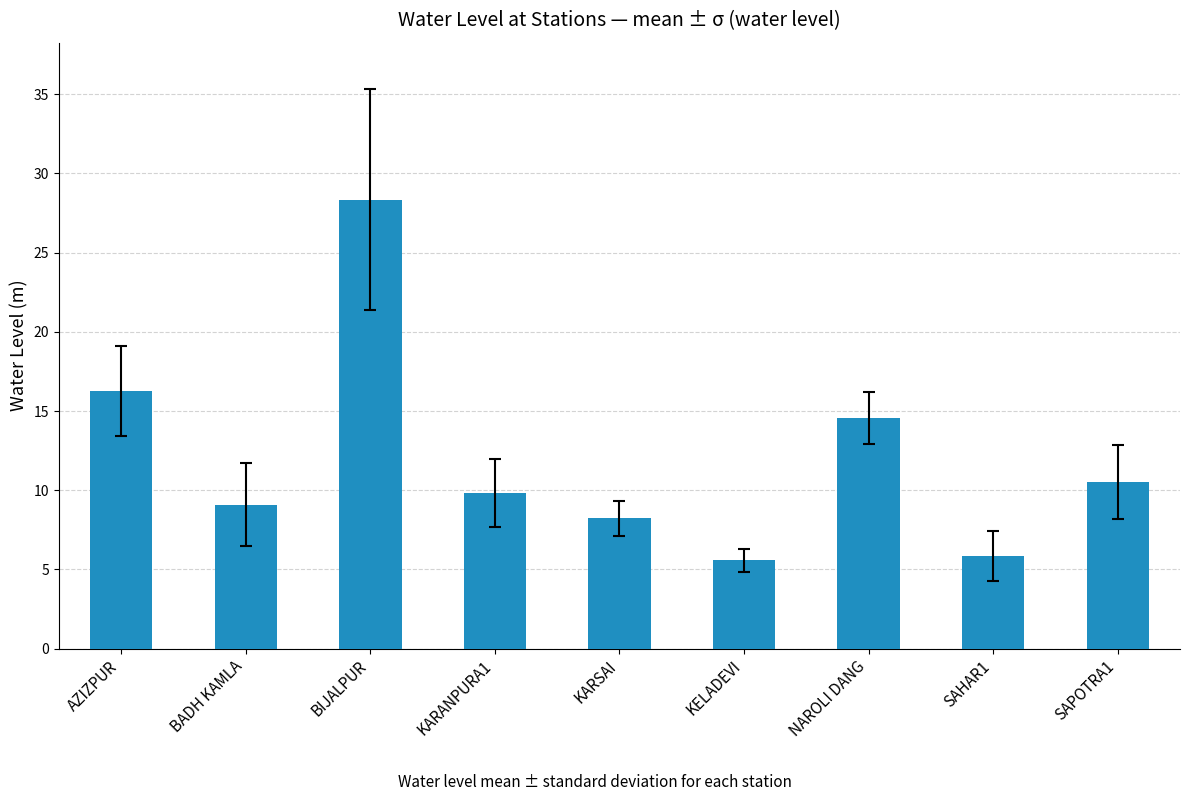

Read the value at KARSAI.

8.2